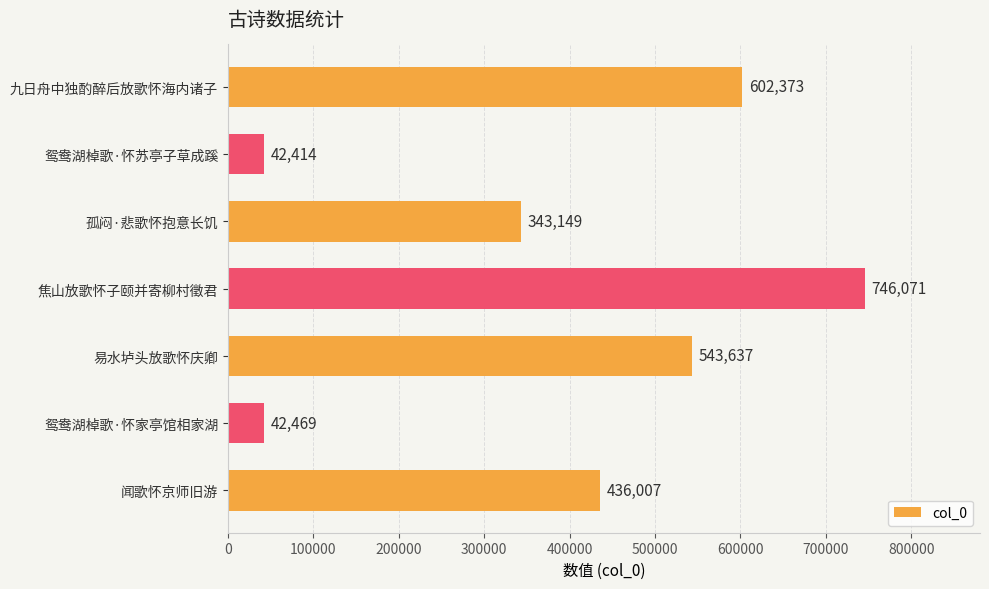

List the labels in order of value, smallest first.

鸳鸯湖棹歌·怀苏亭子草成蹊, 鸳鸯湖棹歌·怀家亭馆相家湖, 孤闷·悲歌怀抱意长饥, 闻歌怀京师旧游, 易水垆头放歌怀庆卿, 九日舟中独酌醉后放歌怀海内诸子, 焦山放歌怀子颐并寄柳村徵君